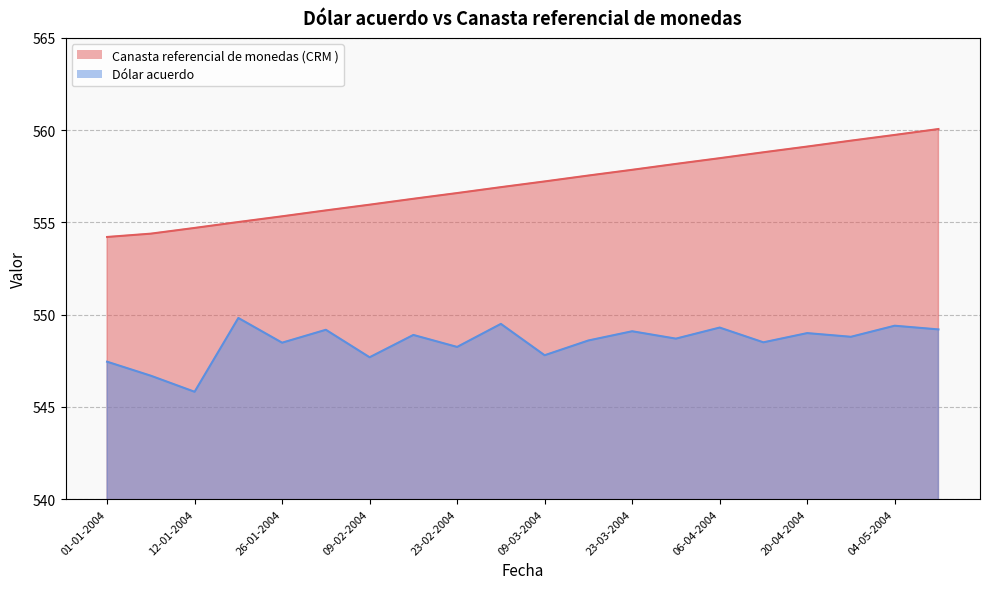

At which label does Dólar acuerdo first exceed 548?

19-01-2004